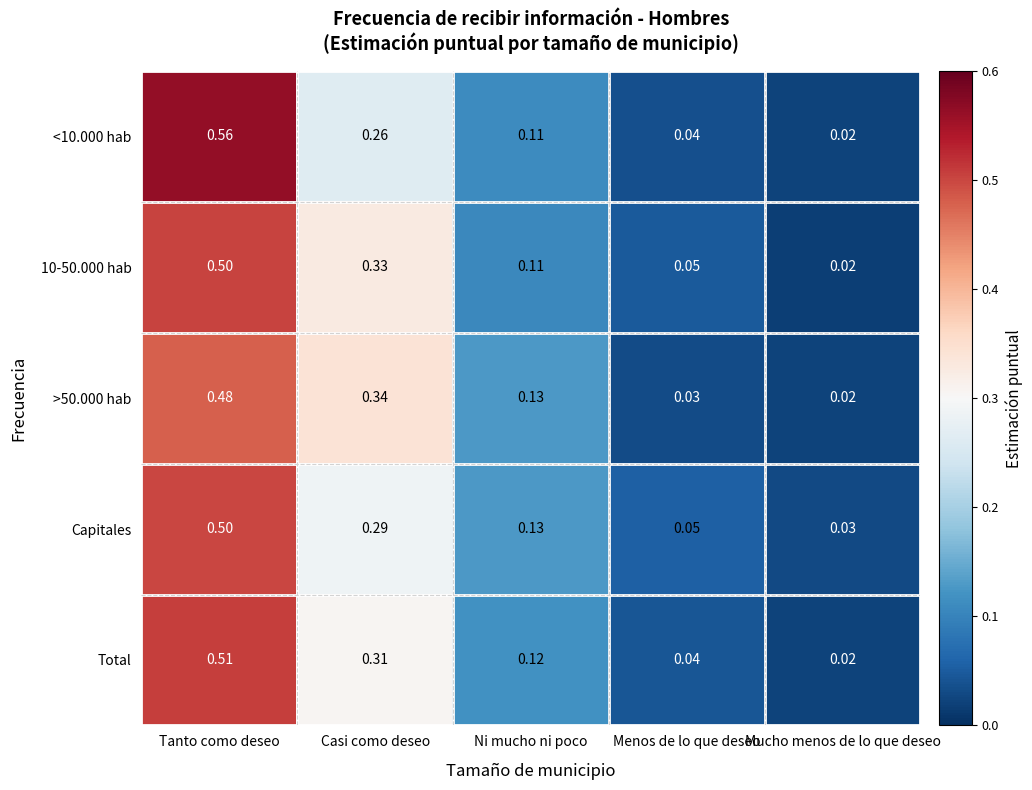

At which label is Capitales closest to 0?

Mucho menos de lo que deseo